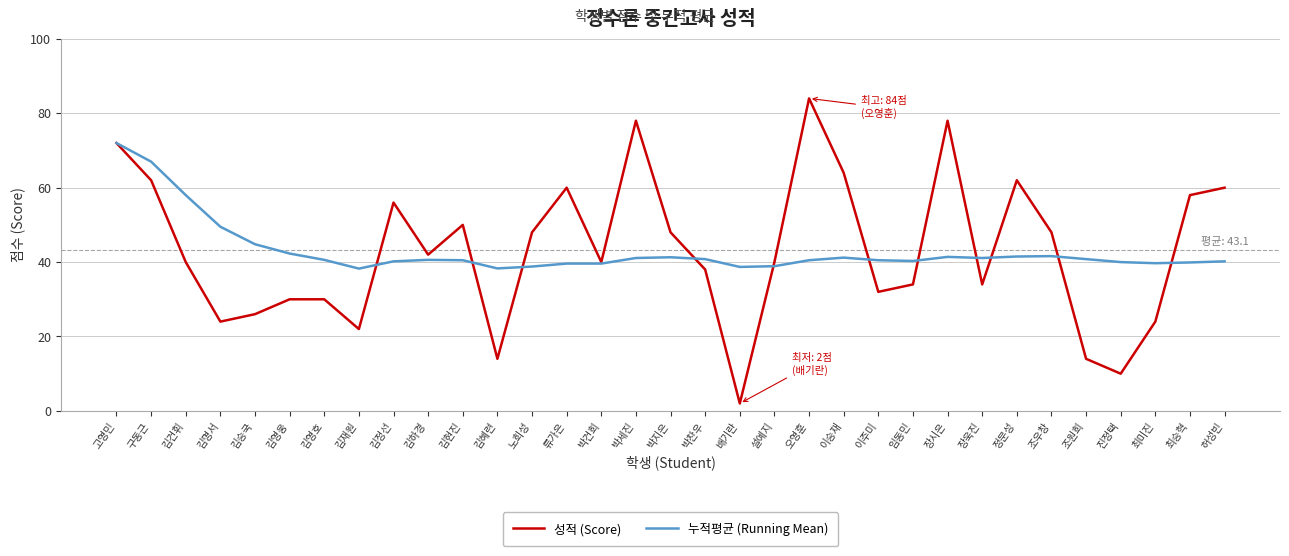

What is the difference between the highest and lowest values at 오영훈?

43.5